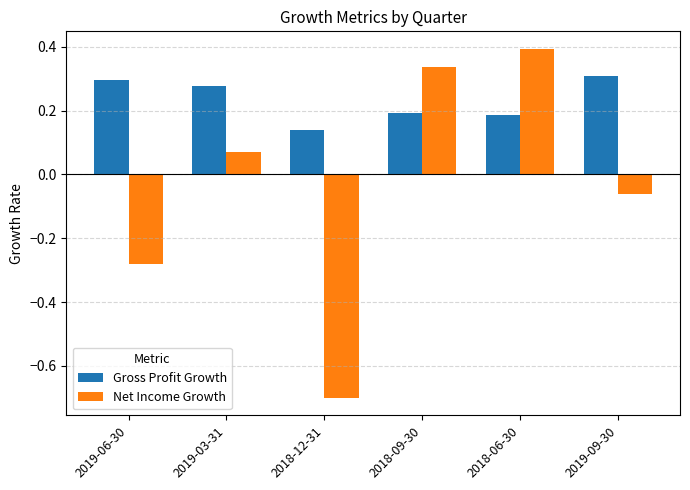

Is it true that Gross Profit Growth equals 0.1 at 2018-06-30?

False